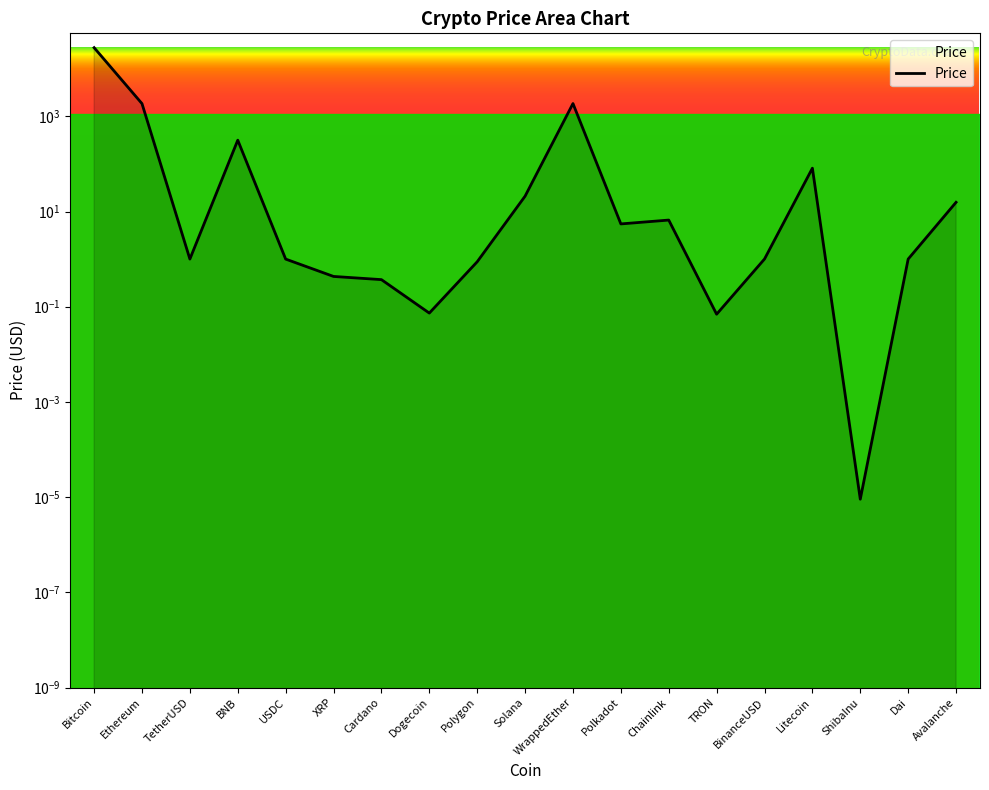

List the labels in order of value, largest first.

Bitcoin, WrappedEther, Ethereum, BNB, Litecoin, Solana, Avalanche, Chainlink, Polkadot, BinanceUSD, TetherUSD, USDC, Dai, Polygon, XRP, Cardano, Dogecoin, TRON, ShibaInu